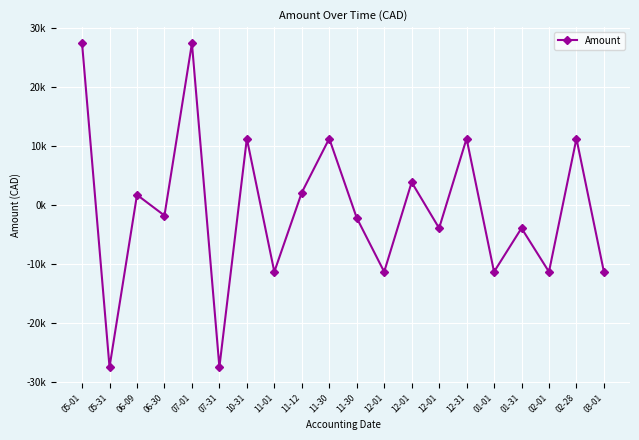

Does the chart have visible grid lines?

Yes